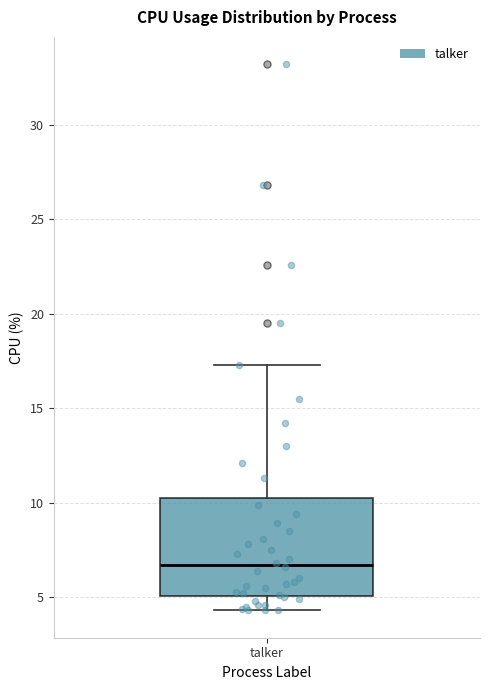

Where does the upper whisker of the box for talker end on the y-axis? The values are not printed on the chart, so give them approximately, as read against the axis.

17.5